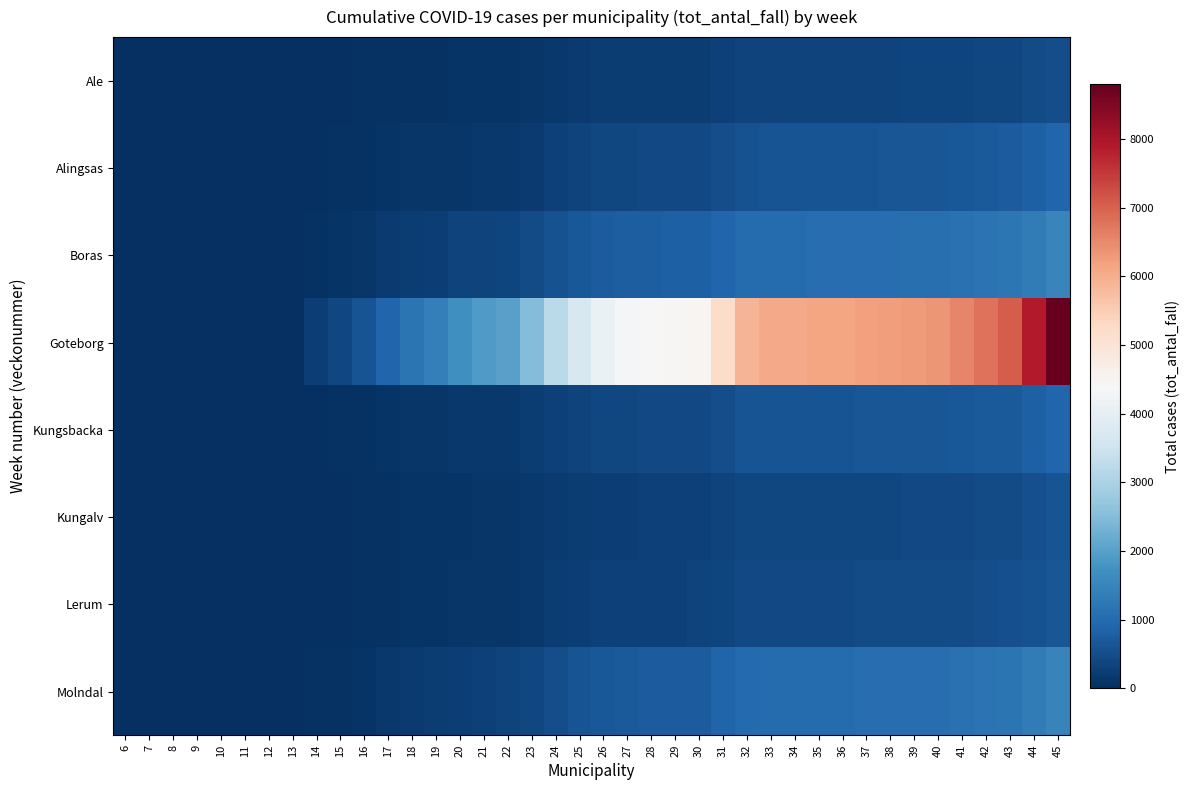

Reading left to right, extract all data points from this chart.

Ale: 6=0	7=0	8=0	9=0	10=0	11=0	12=0	13=0	14=19	15=27	16=35	17=48	18=61	19=67	20=79	21=85	22=89	23=124	24=170	25=196	26=215	27=224	28=229	29=233	30=236	31=275	32=310	33=320	34=323	35=328	36=329	37=337	38=341	39=344	40=351	41=365	42=379	43=394	44=455	45=514
Alingsas: 6=0	7=0	8=0	9=0	10=0	11=0	12=0	13=0	14=30	15=45	16=62	17=85	18=105	19=115	20=135	21=148	22=155	23=200	24=280	25=330	26=380	27=400	28=415	29=420	30=425	31=500	32=570	33=585	34=590	35=600	36=602	37=615	38=620	39=625	40=640	41=670	42=700	43=730	44=820	45=910
Boras: 6=0	7=0	8=0	9=0	10=0	11=0	12=0	13=0	14=50	15=80	16=120	17=180	18=230	19=260	20=310	21=340	22=360	23=450	24=580	25=660	26=740	27=770	28=785	29=795	30=800	31=900	32=1000	33=1020	34=1025	35=1035	36=1037	37=1055	38=1062	39=1068	40=1085	41=1120	42=1160	43=1205	44=1340	45=1480
Goteborg: 6=0	7=0	8=0	9=0	10=0	11=0	12=0	13=0	14=250	15=400	16=600	17=900	18=1200	19=1400	20=1700	21=1900	22=2000	23=2500	24=3200	25=3700	26=4100	27=4300	28=4400	29=4450	30=4480	31=5200	32=5900	33=6050	34=6080	35=6120	36=6130	37=6200	38=6240	39=6260	40=6350	41=6550	42=6800	43=7050	44=7900	45=8800
Kungsbacka: 6=0	7=0	8=0	9=0	10=0	11=0	12=0	13=0	14=20	15=35	16=55	17=80	18=105	19=120	20=145	21=160	22=168	23=215	24=290	25=340	26=390	27=410	28=420	29=425	30=428	31=510	32=585	33=600	34=604	35=610	36=612	37=622	38=627	39=630	40=642	41=665	42=692	43=718	44=805	45=895
Kungalv: 6=0	7=0	8=0	9=0	10=0	11=0	12=0	13=0	14=15	15=25	16=38	17=55	18=70	19=80	20=95	21=105	22=110	23=142	24=192	25=226	26=260	27=272	28=278	29=281	30=283	31=338	32=385	33=395	34=397	35=401	36=402	37=409	38=412	39=415	40=423	41=438	42=456	43=474	44=531	45=590
Lerum: 6=0	7=0	8=0	9=0	10=0	11=0	12=0	13=0	14=18	15=28	16=42	17=60	18=78	19=88	20=105	21=115	22=120	23=155	24=210	25=248	26=285	27=298	28=305	29=308	30=310	31=370	32=422	33=433	34=435	35=440	36=441	37=449	38=452	39=455	40=464	41=480	42=499	43=519	44=582	45=647
Molndal: 6=0	7=0	8=0	9=0	10=0	11=0	12=0	13=0	14=40	15=65	16=100	17=150	18=195	19=225	20=270	21=297	22=312	23=400	24=515	25=600	26=680	27=710	28=723	29=730	30=734	31=860	32=980	33=1004	34=1009	35=1019	36=1021	37=1037	38=1044	39=1048	40=1065	41=1100	42=1142	43=1186	44=1330	45=1477